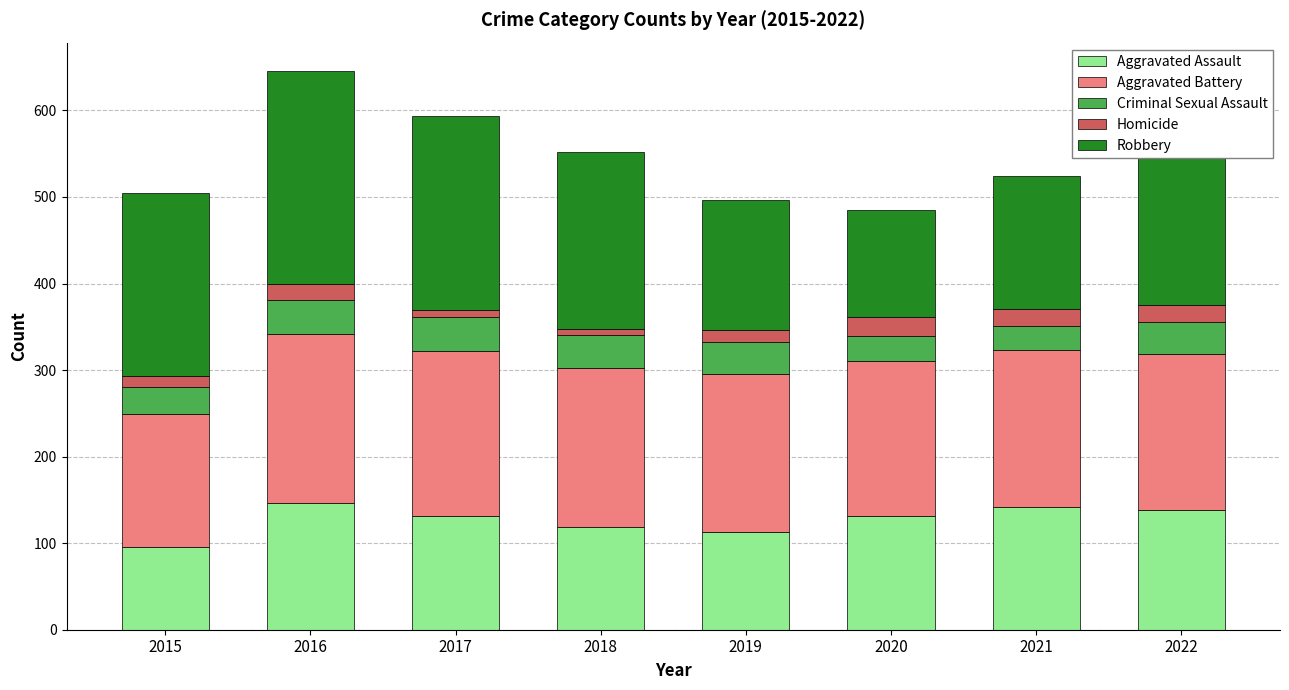

What is the sum of the Aggravated Assault values at 2022 and 2019?

251